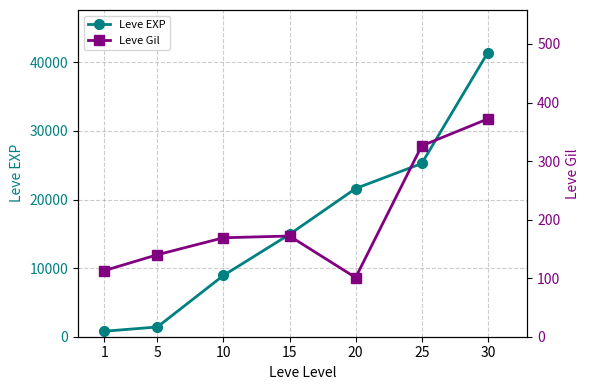

Which category has the lowest value in the Leve Gil series?

20